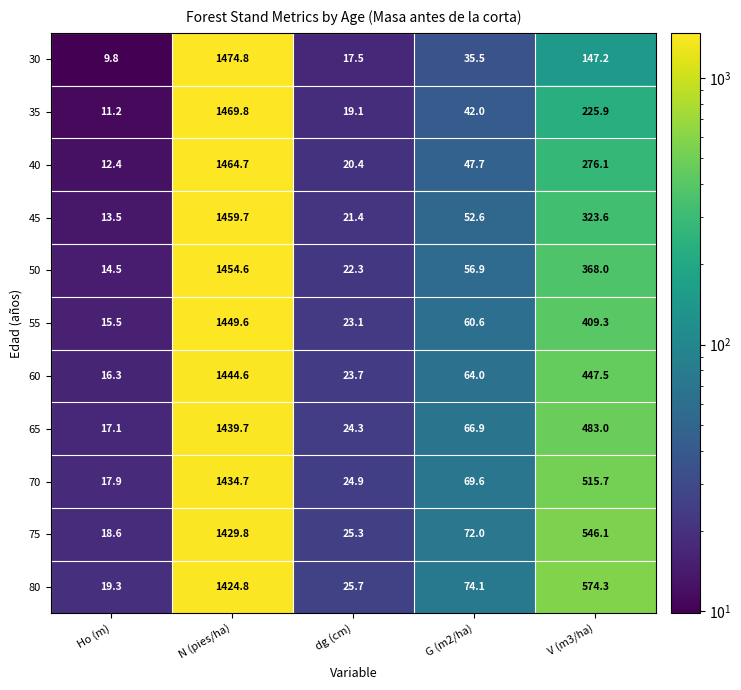

Is it true that 30 equals 29.2 at dg (cm)?

False